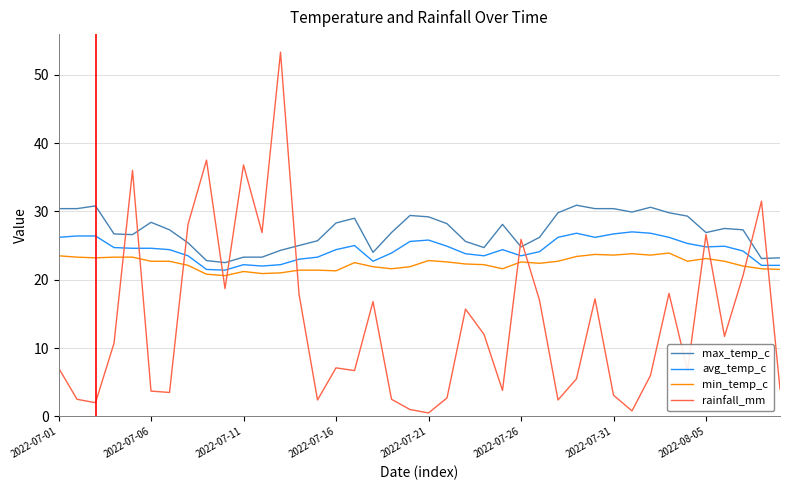

How many intersections are there between avg_temp_c and rainfall_mm?

12